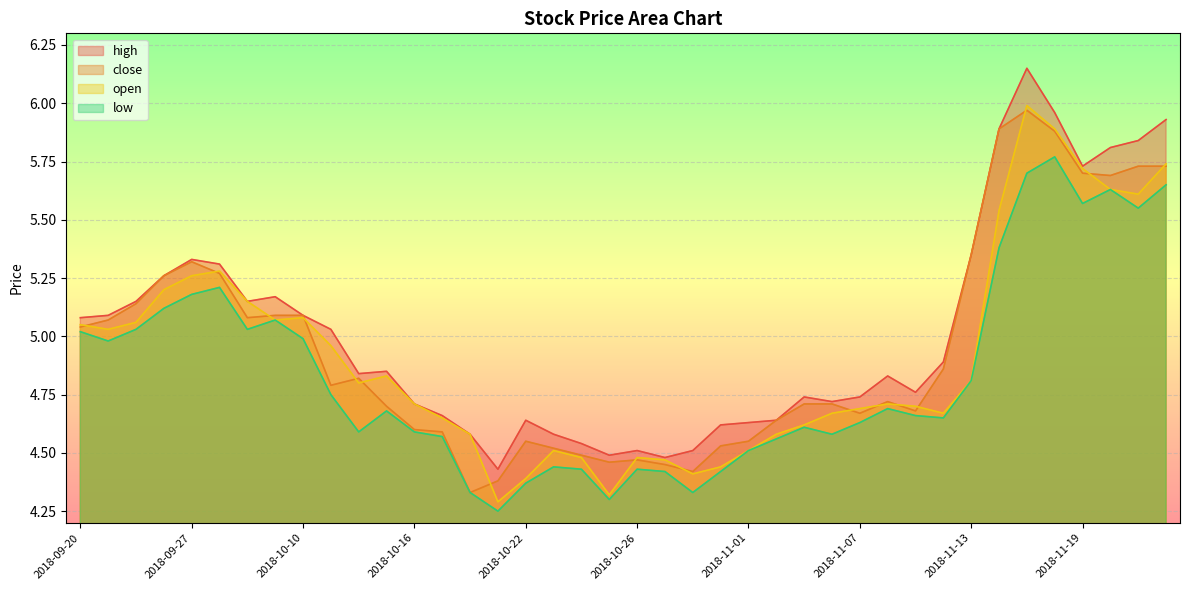

What is the label of the 21st point from the left?

2018-10-26